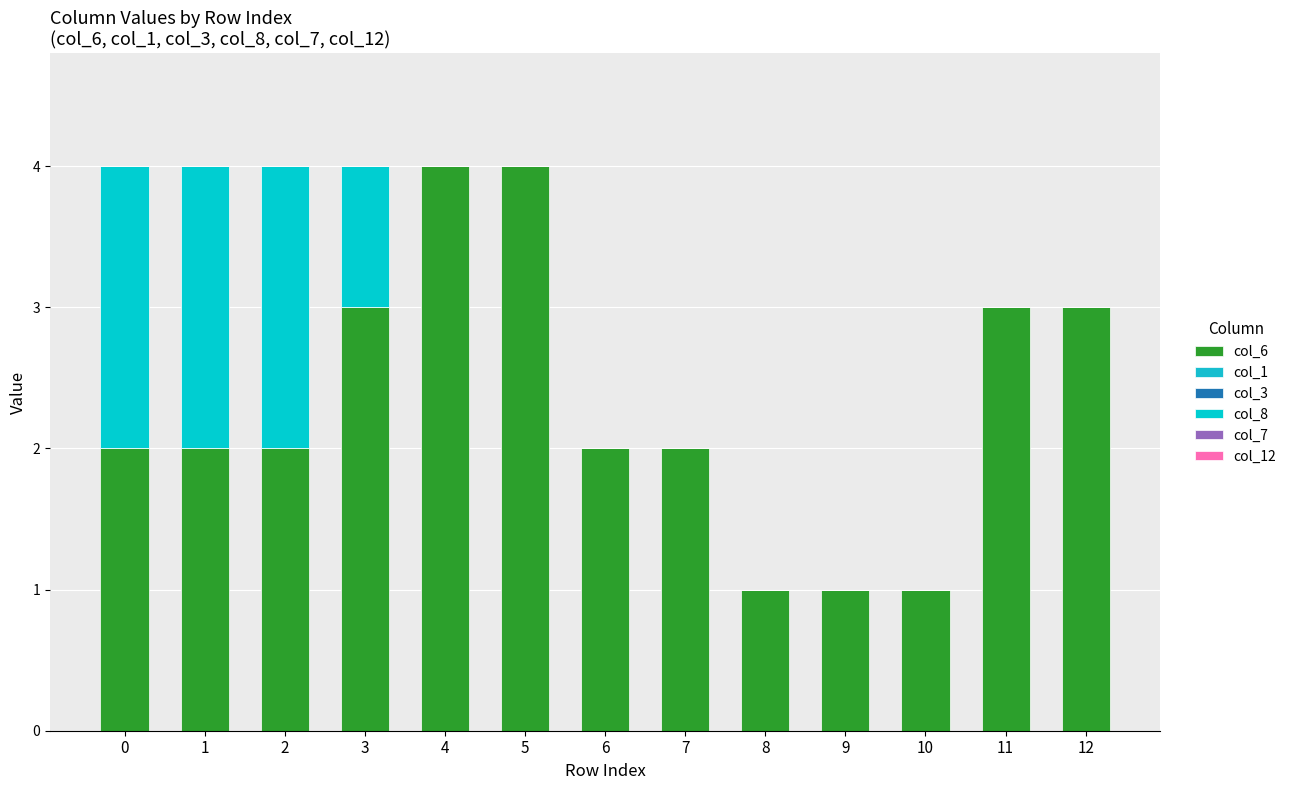

Are the bars horizontal?

No